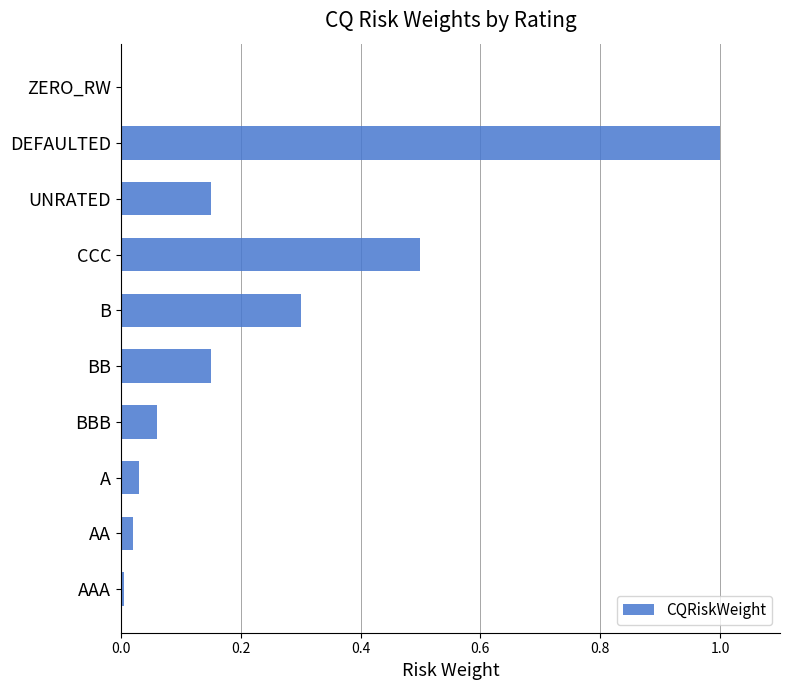

What is the maximum value shown in the chart?

1.0